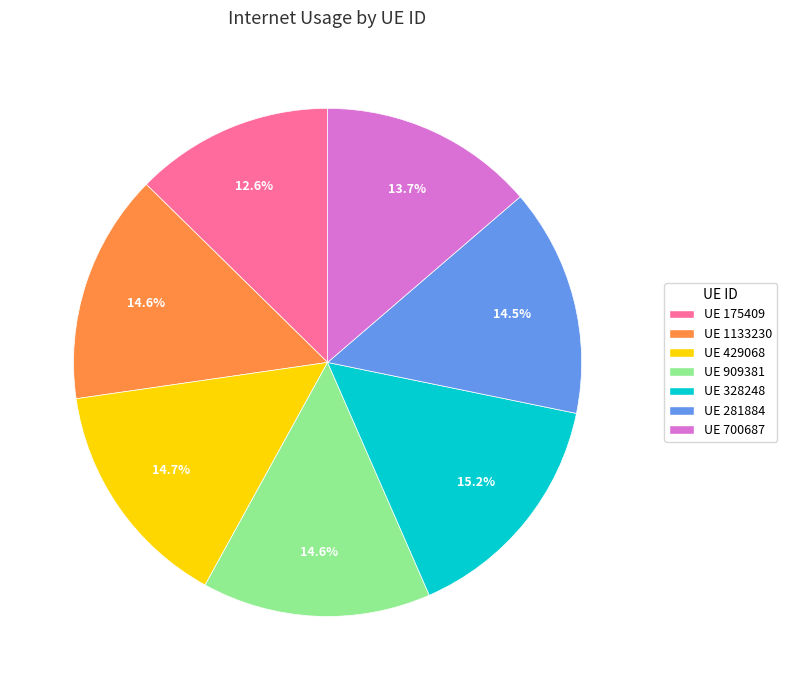

Is there a majority slice in this chart?

No